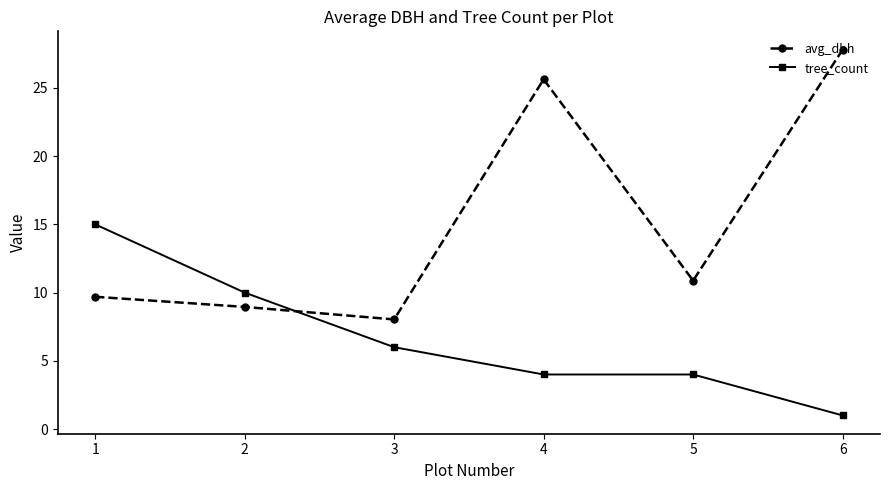

What is the difference between the maximum and minimum values in the tree_count series?

14.0